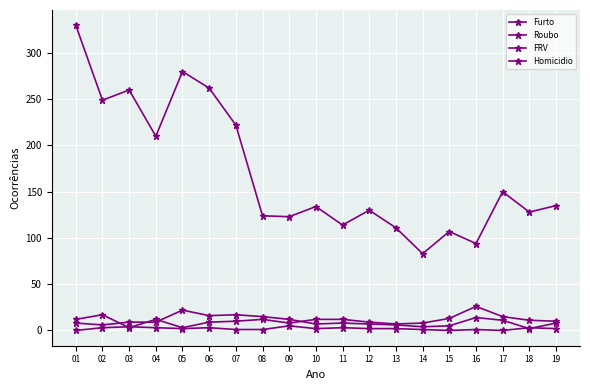

Which series changed the most between 01 and 12?

Furto